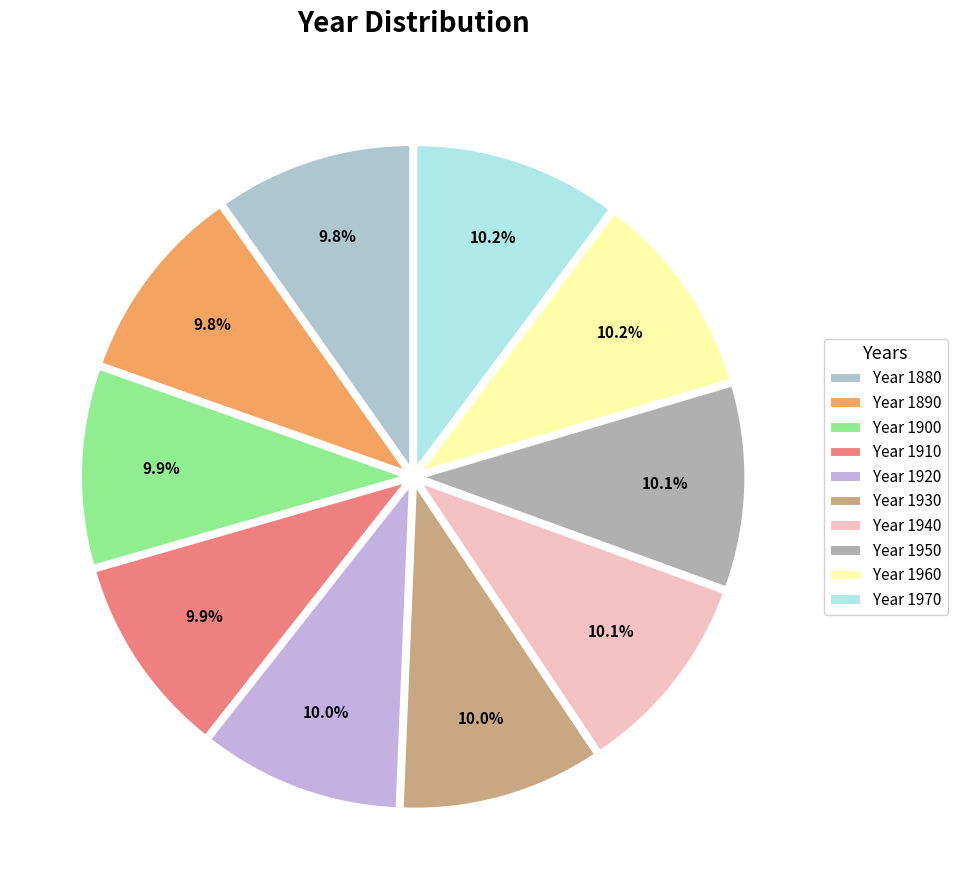

Does any single category account for the majority?

No